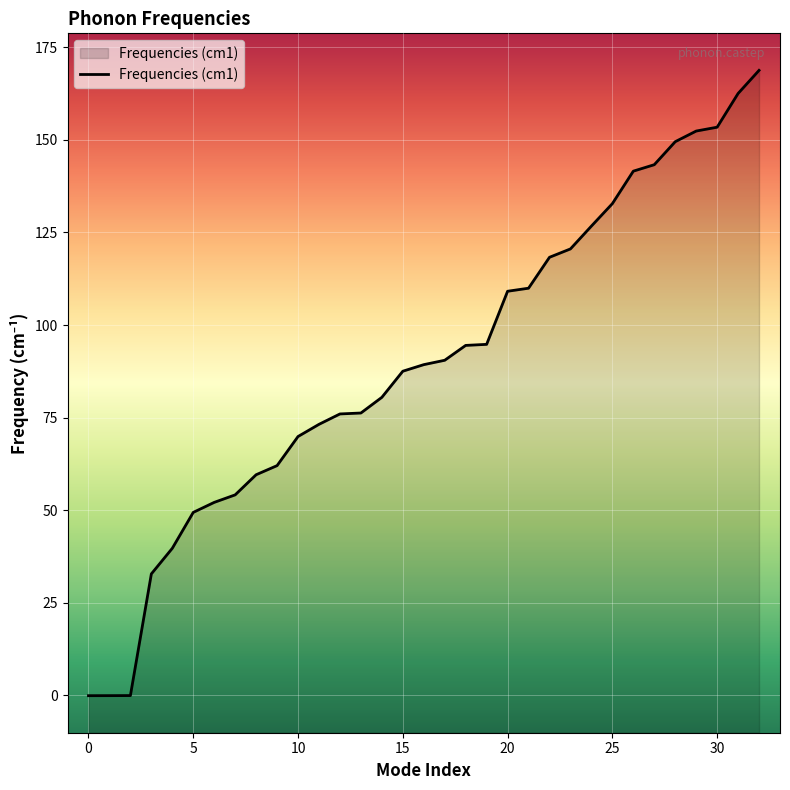

True or false: the data has more than 2 interior local peaks.

False